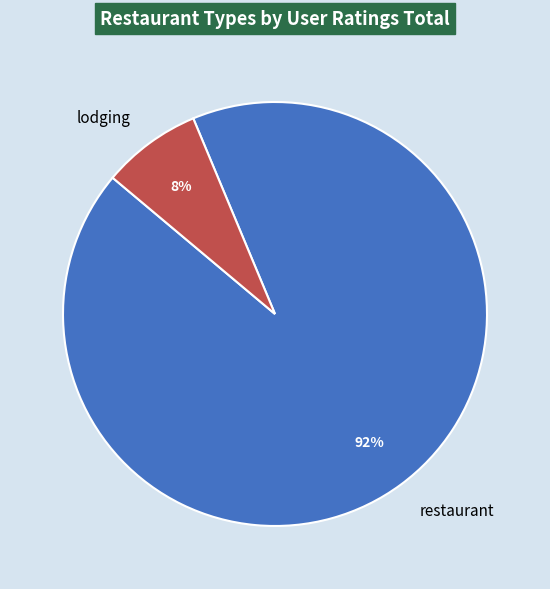

Which slice represents more than half of the pie?

restaurant